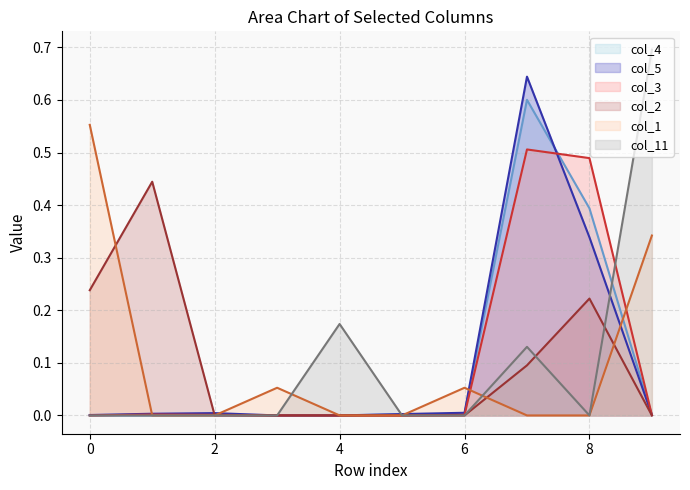

At which category does the chart reach its peak across all series?

9